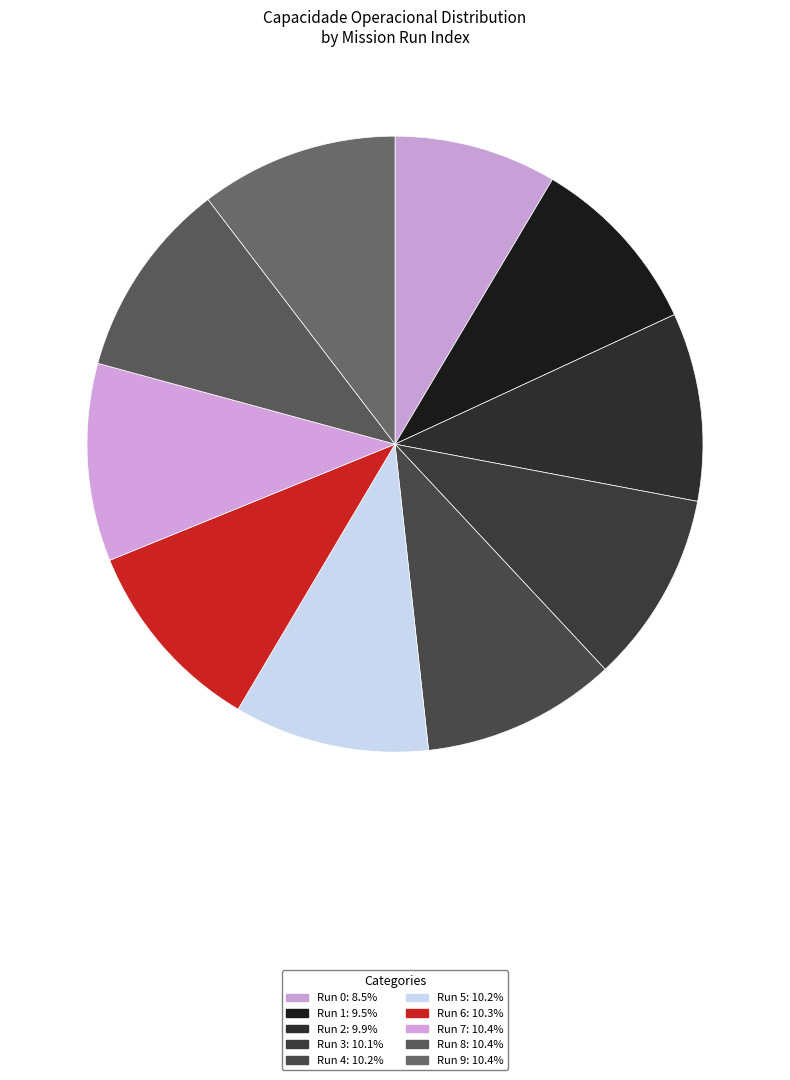

How many slices are in this pie chart?

10